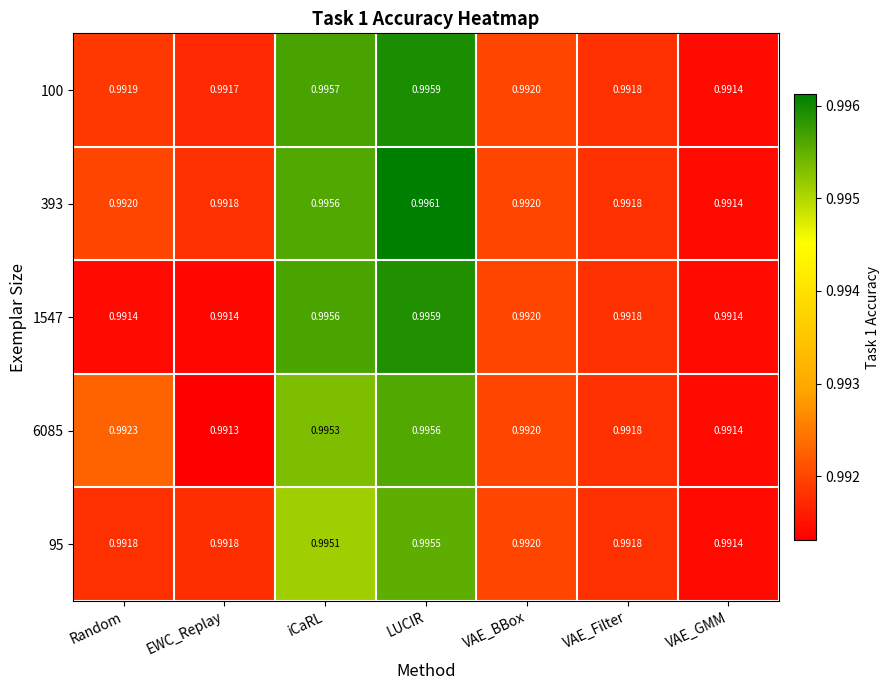

Is the value of 95 at VAE_GMM greater than the value of 100 at EWC_Replay?

No